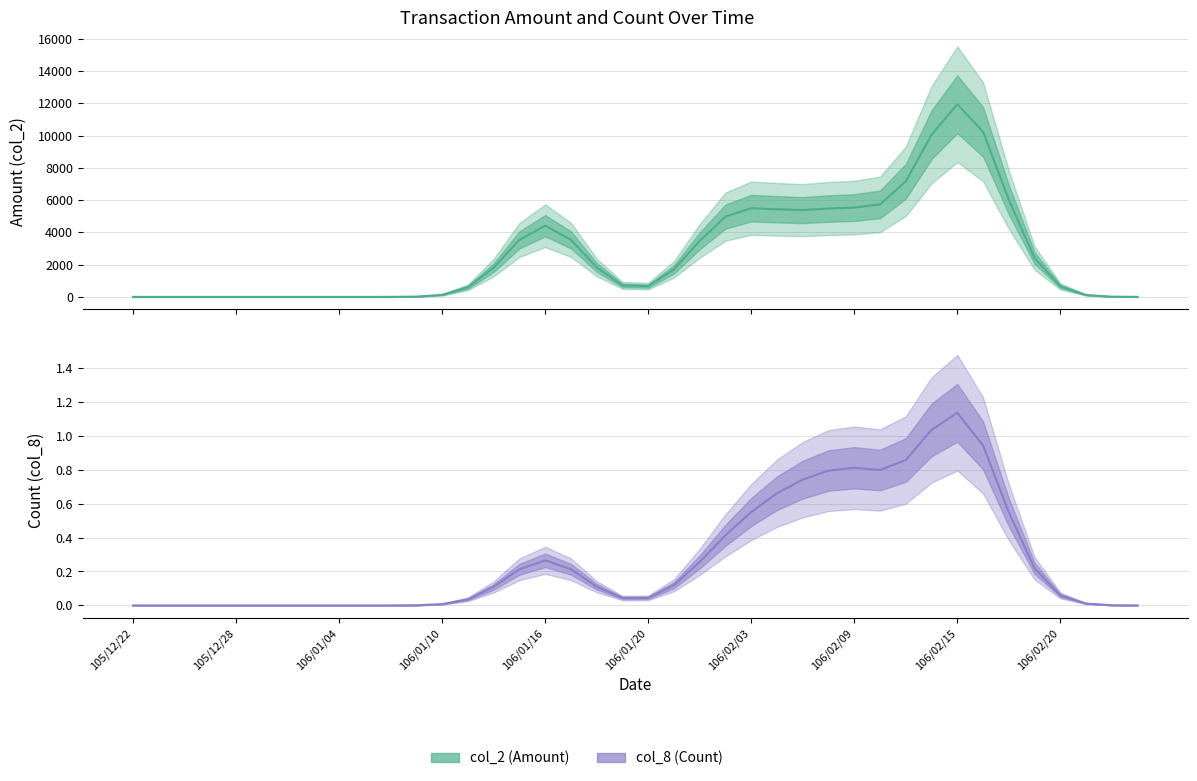

In col_8 line, how many points are lower than both neighbors (excluding endpoints)?

2